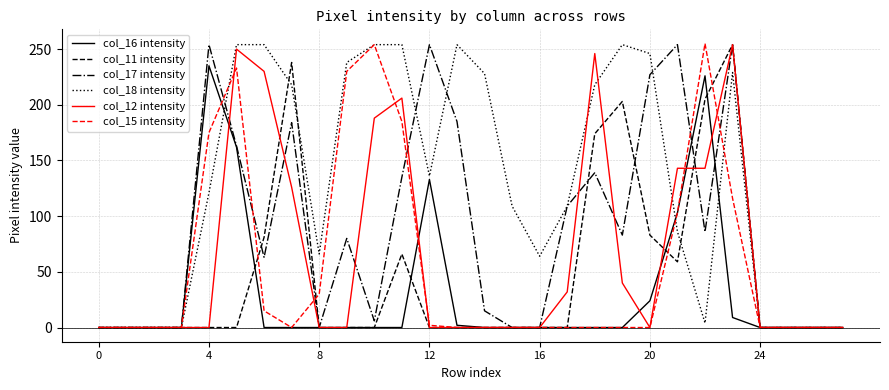

What is the maximum value shown in the chart?

255